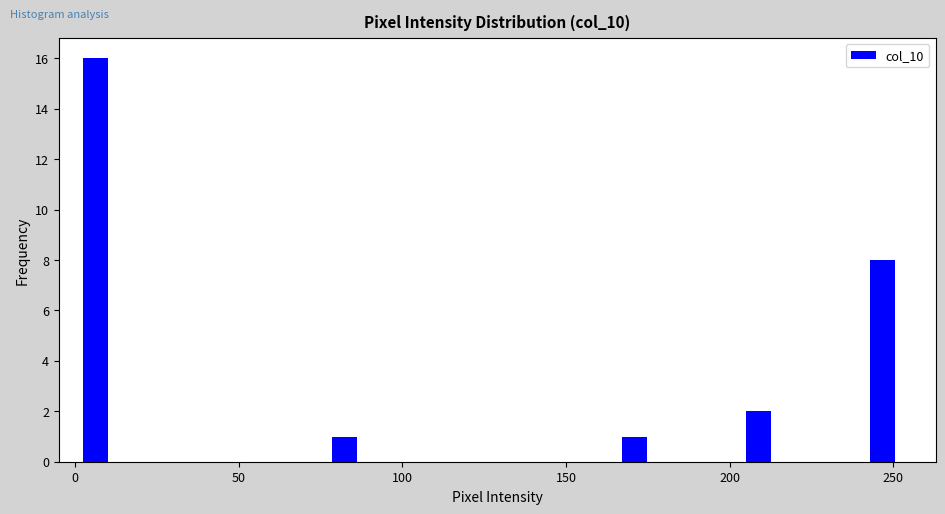

Read against the x-axis, roughly where is the centre of the tallest bar?

5